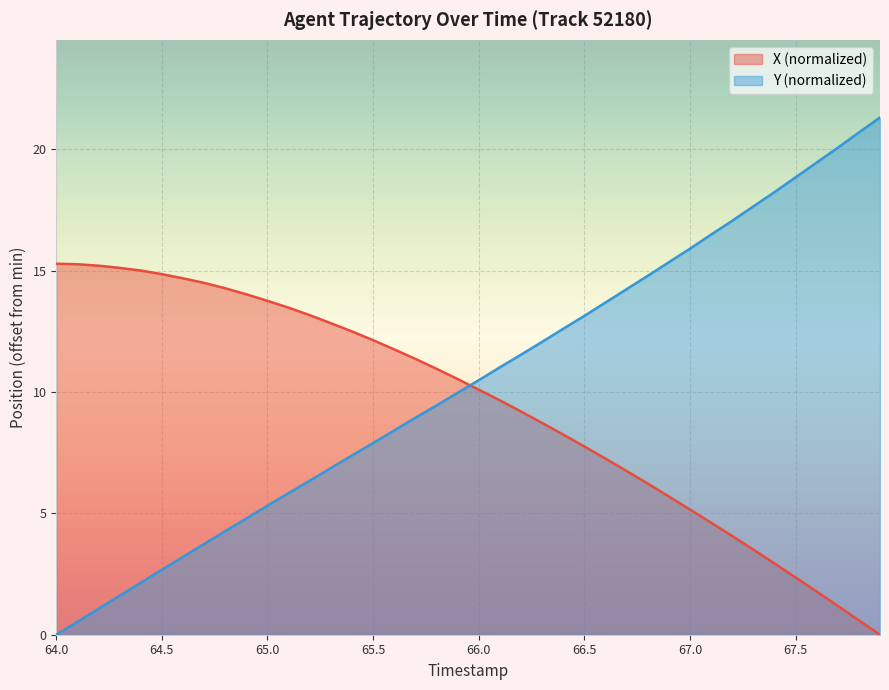

What are all the series names shown in the legend?

X (normalized), Y (normalized)